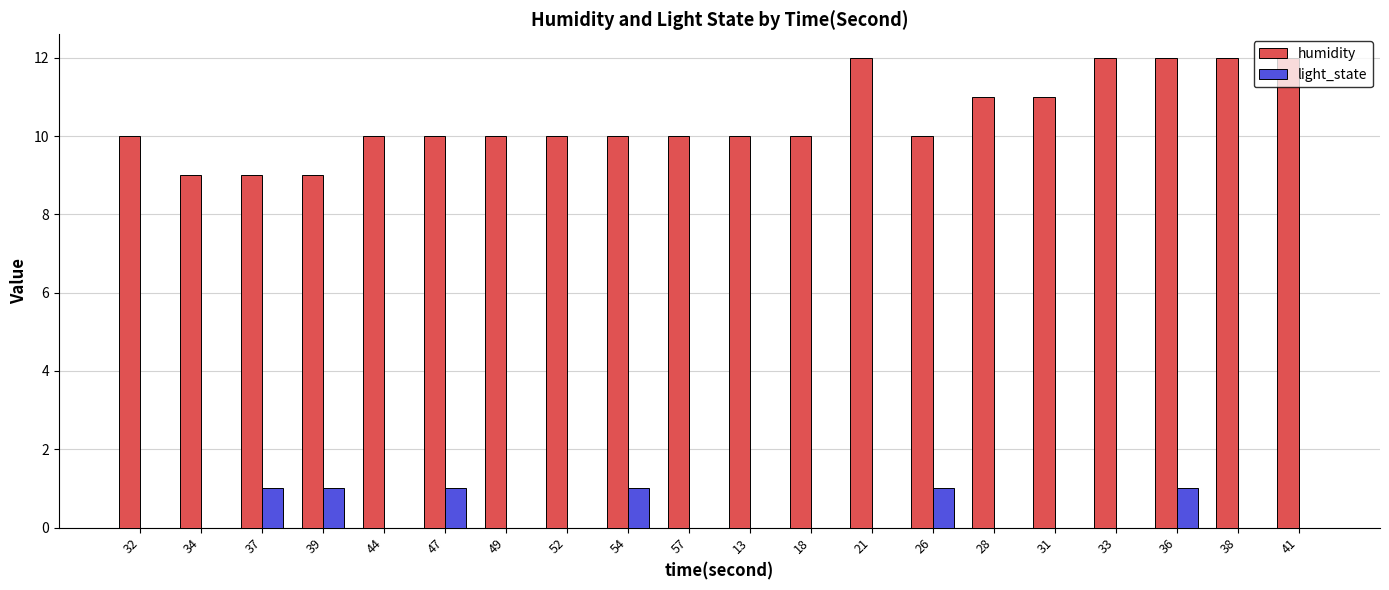

What is the maximum value shown in the chart?

12